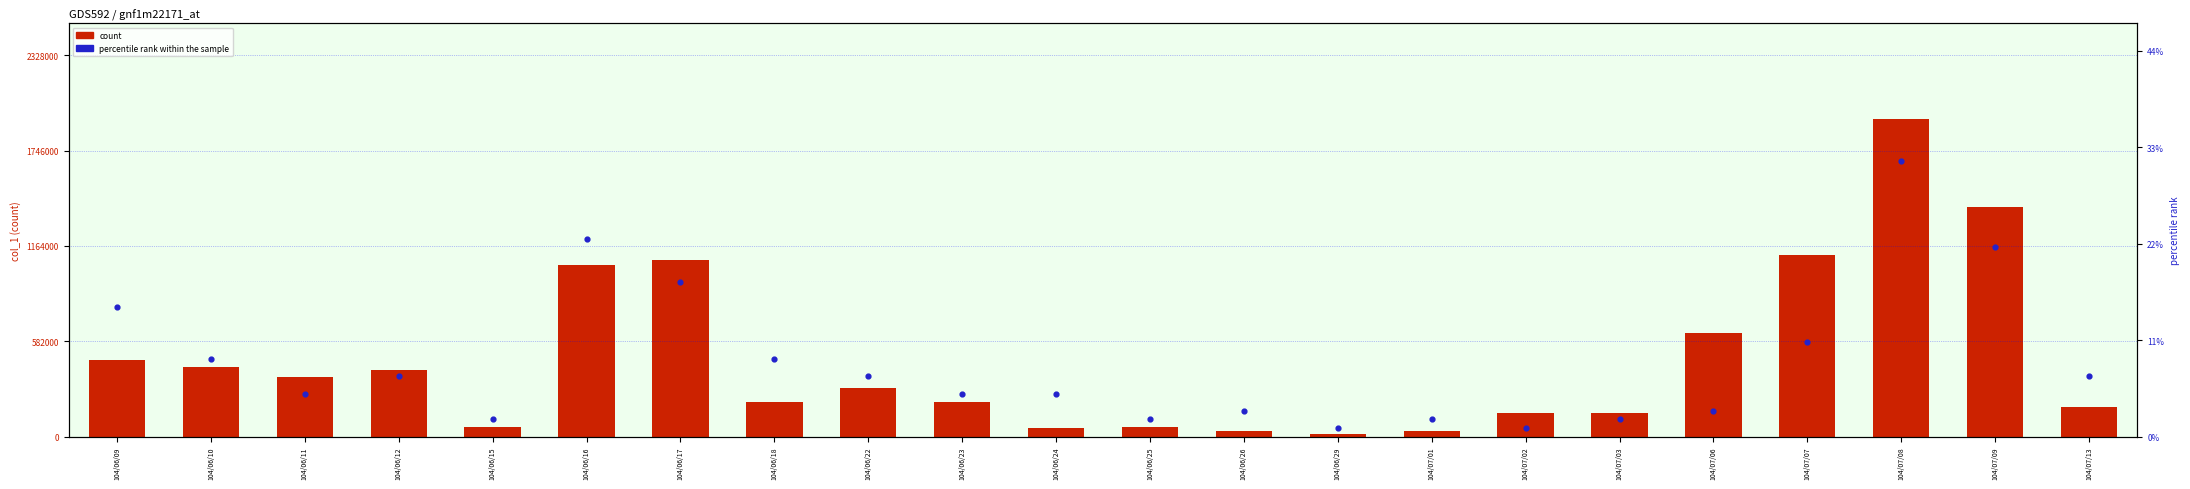

What is the total value across all series at 104/07/07?

1106011